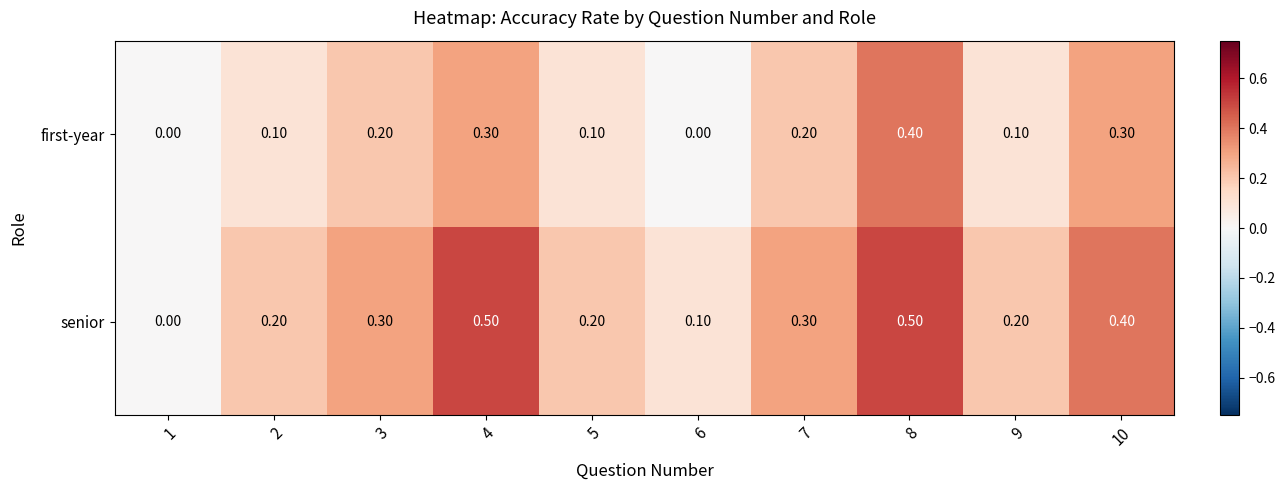

What is the sum of all senior values?

2.7